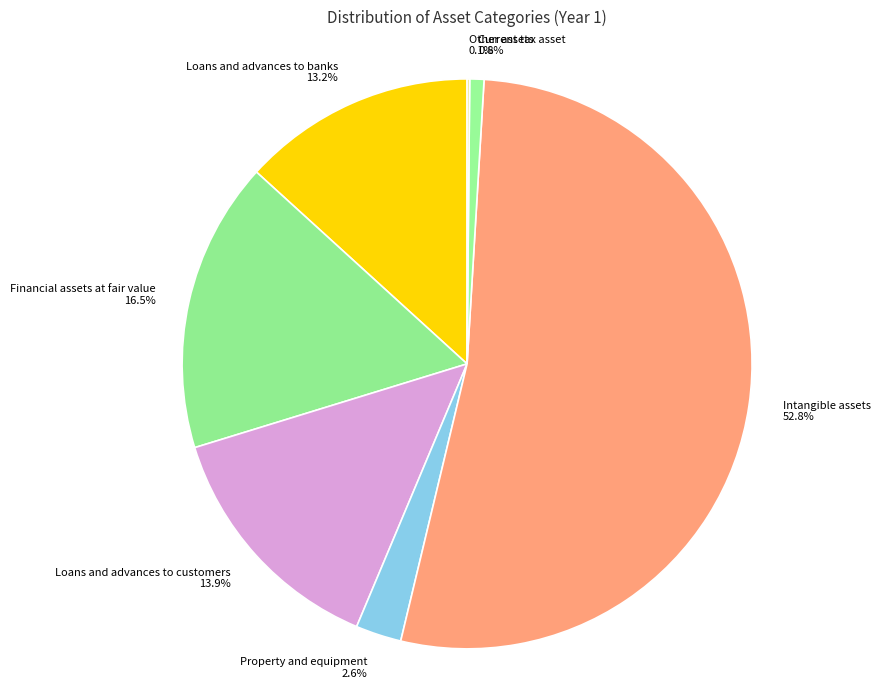

To the nearest percent, what portion does Loans and advances to banks represent?

13%